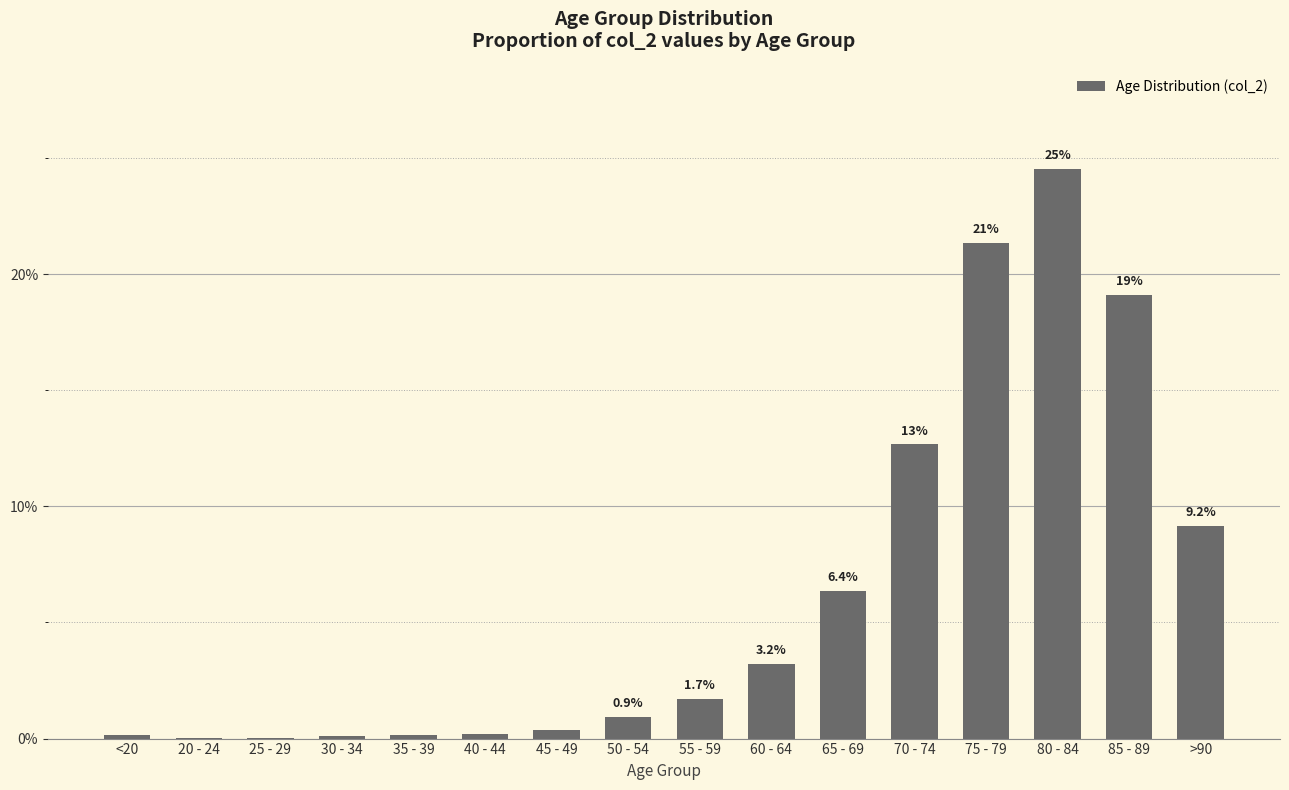

What is the sum of all values?

100.0